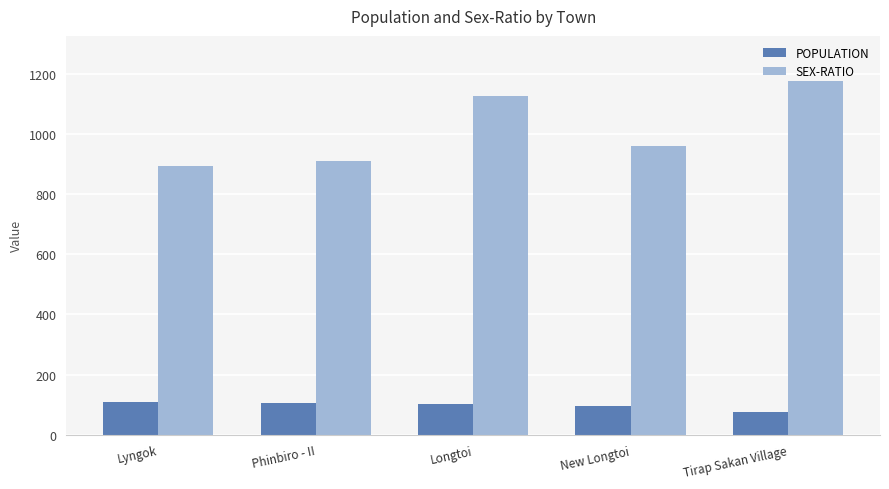

True or false: POPULATION has a value of 27 at Phinbiro - II.

False